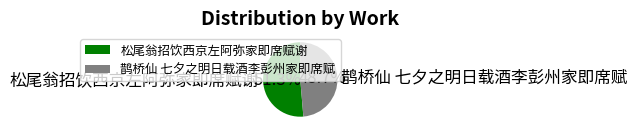

What percentage is the 松尾翁招饮西京左阿弥家即席赋谢 slice, to the nearest percent?

51%